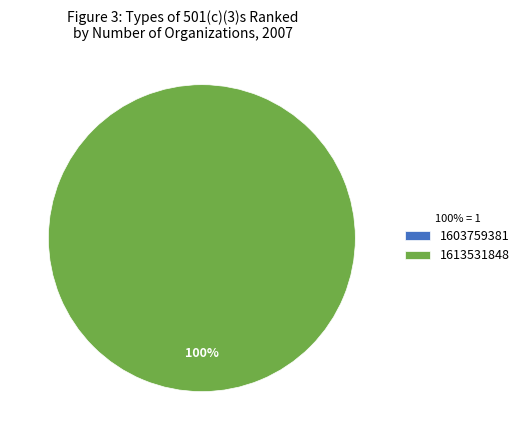

Which slice is the smallest?

1603759381